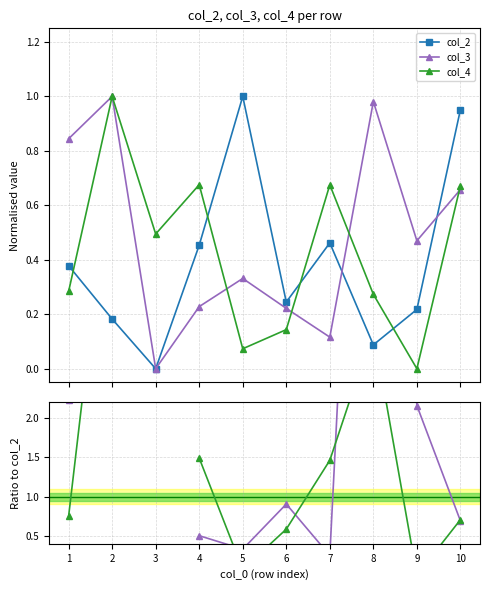

Is this an area chart (filled region under the line)?

No